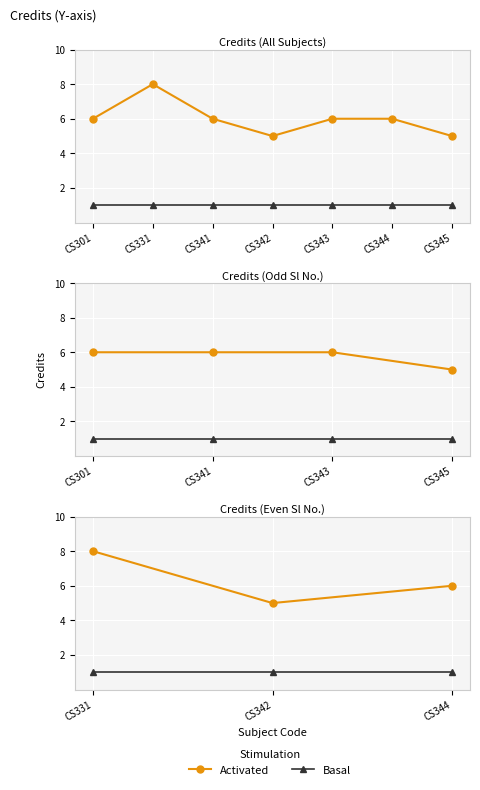

What are all the series names shown in the legend?

Activated, Basal